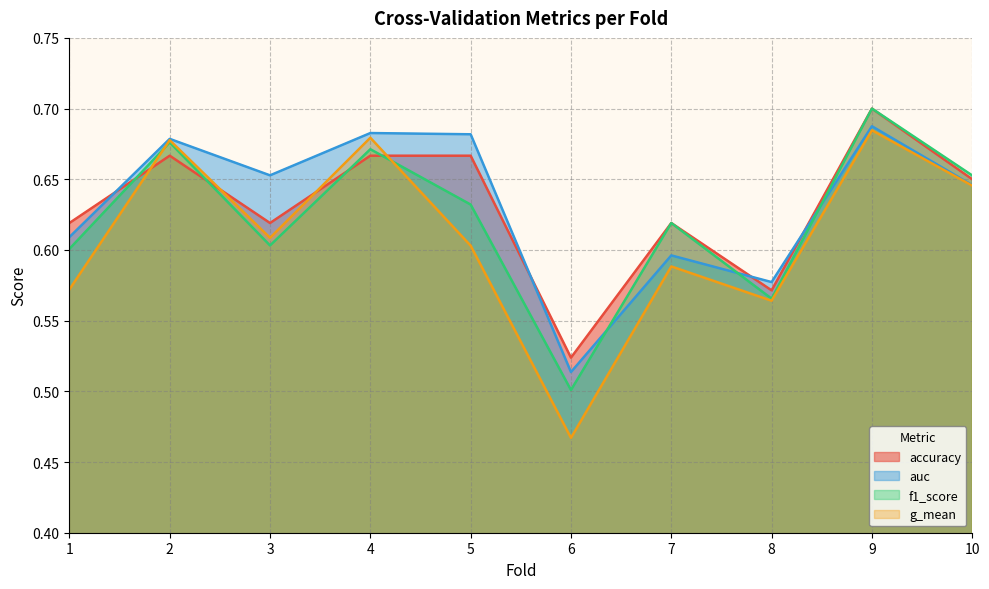

What is the approximate value of g_mean at 5?

0.6